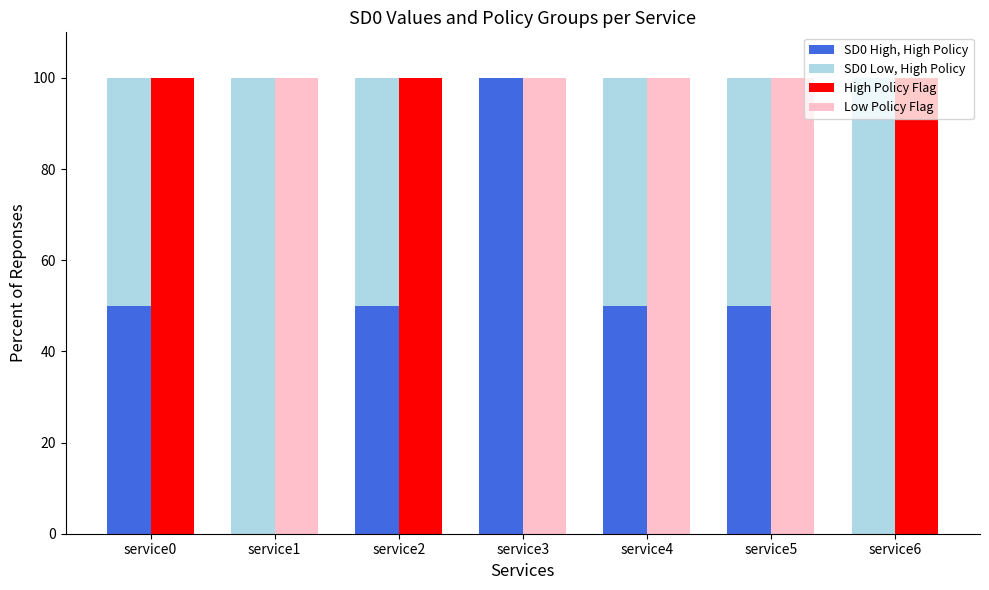

At how many categories does at least one series exceed 90?

7